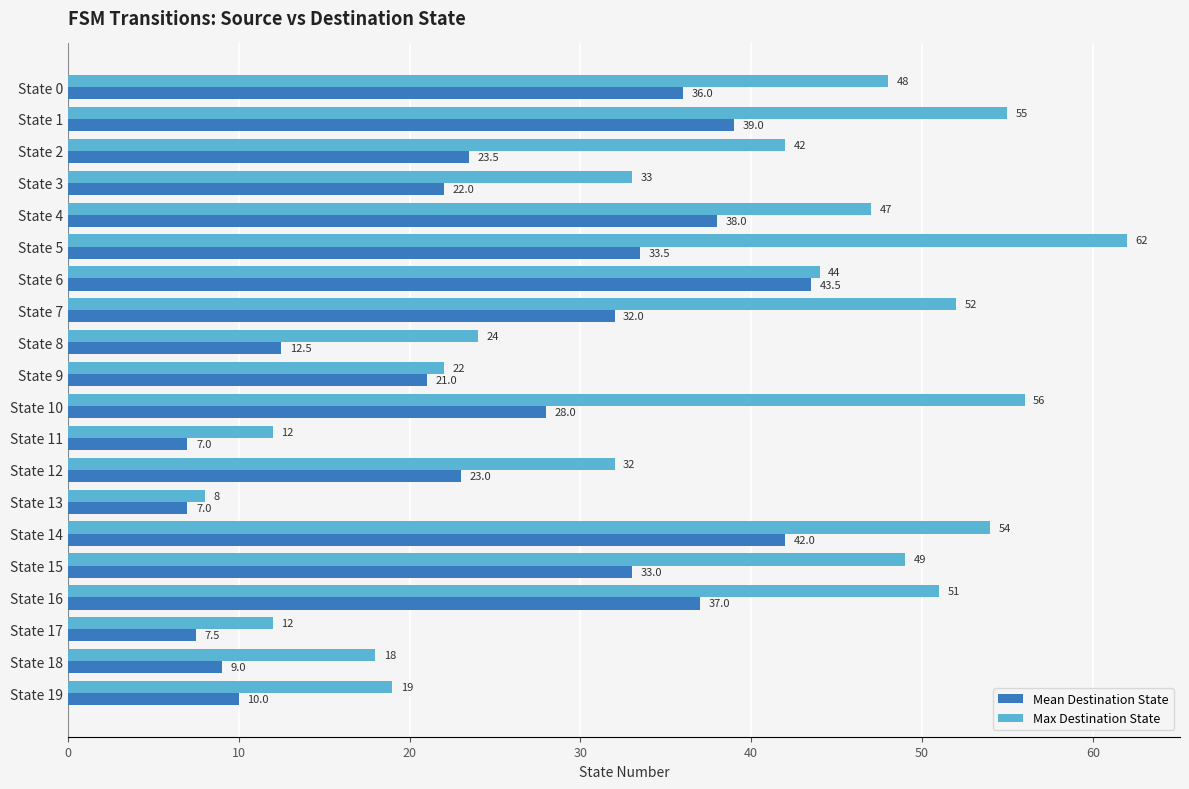

The Max Destination State series shows 20.0 at State 3. True or false?

False